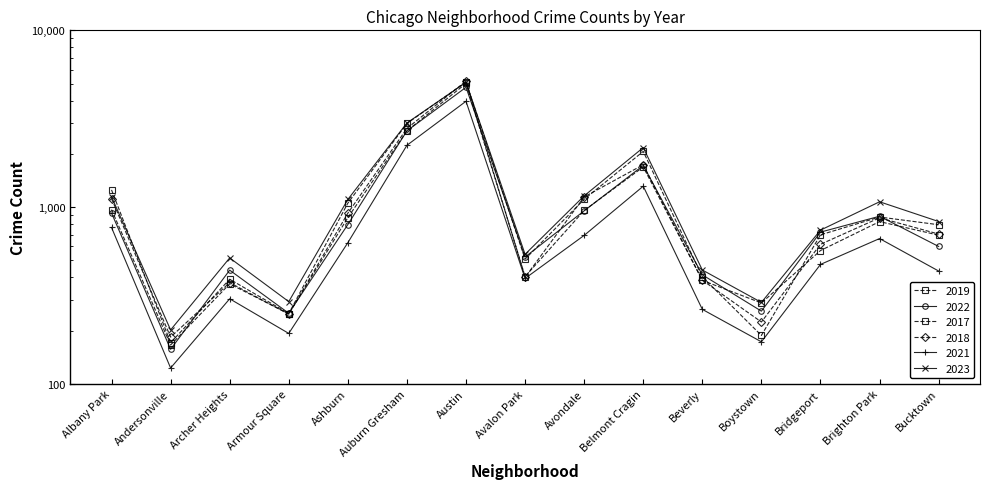

Where is the first local minimum for 2022?

Andersonville